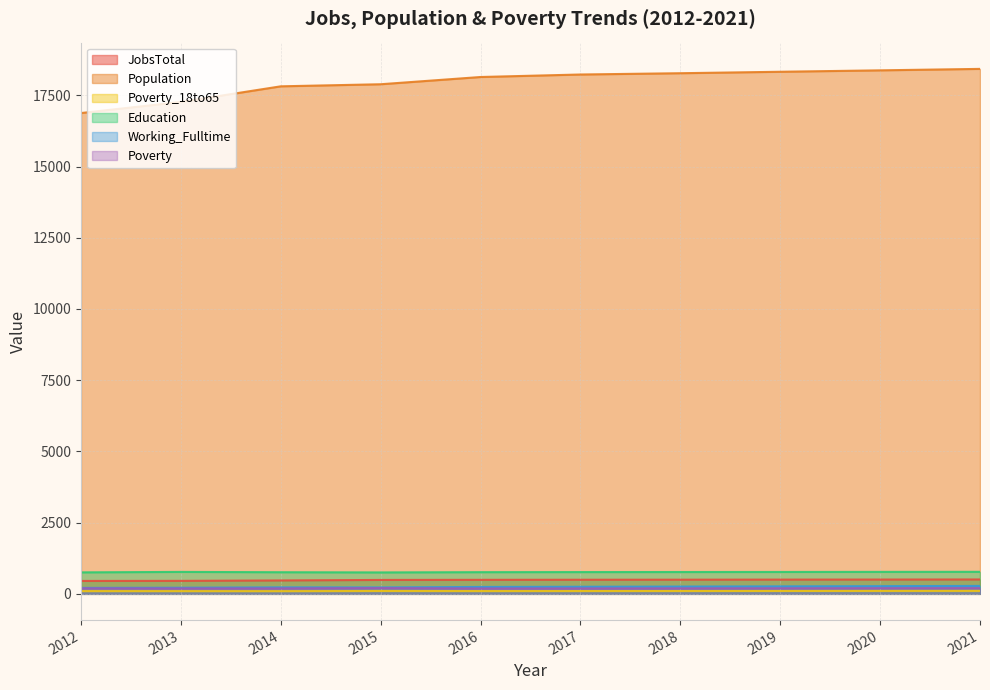

What is the sum of all Poverty values?

1943